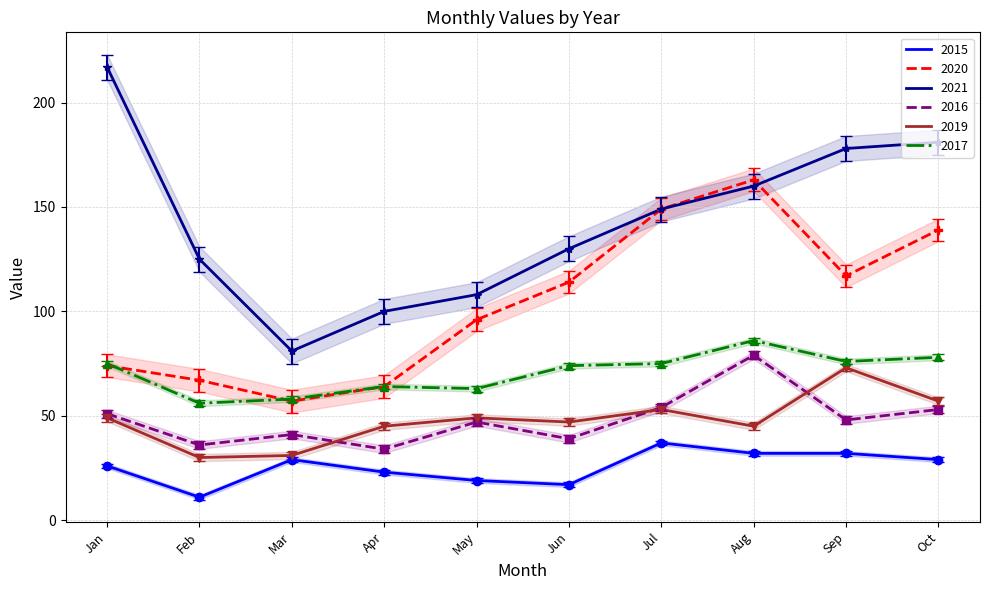

True or false: 2019 has more than 1 points higher than both neighbors.

True